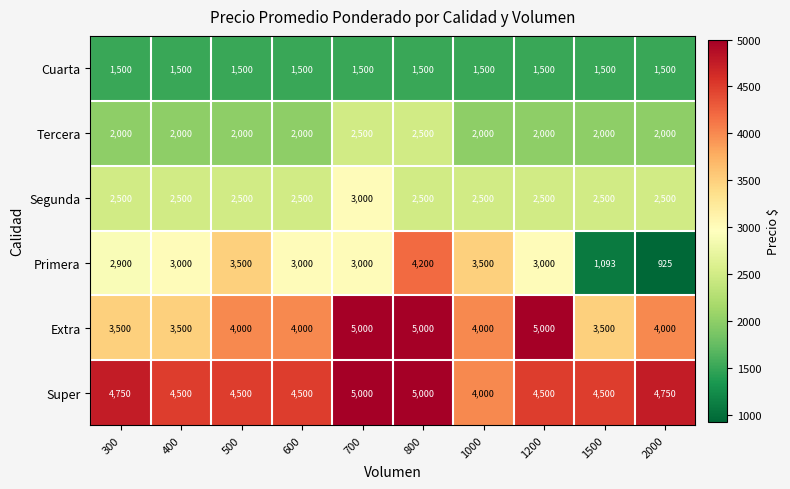

True or false: Cuarta has a value of 1013 at 700.

False